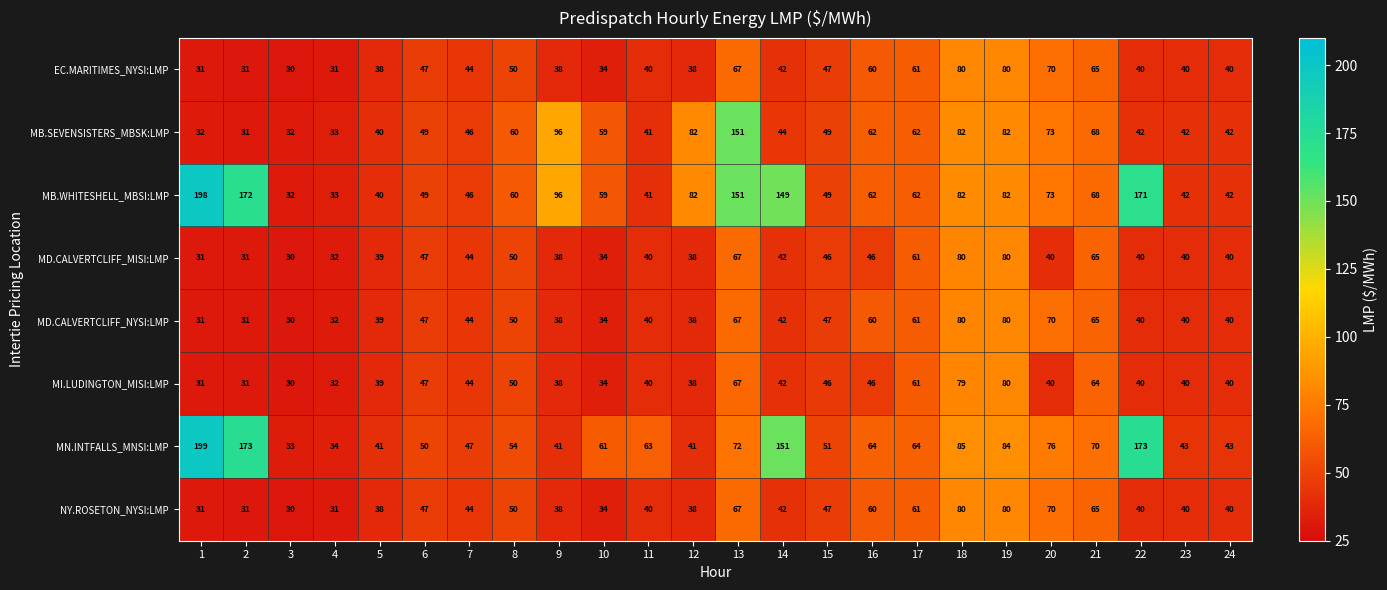

What is the difference between the maximum and minimum values in the MB.SEVENSISTERS_MBSK:LMP series?

120